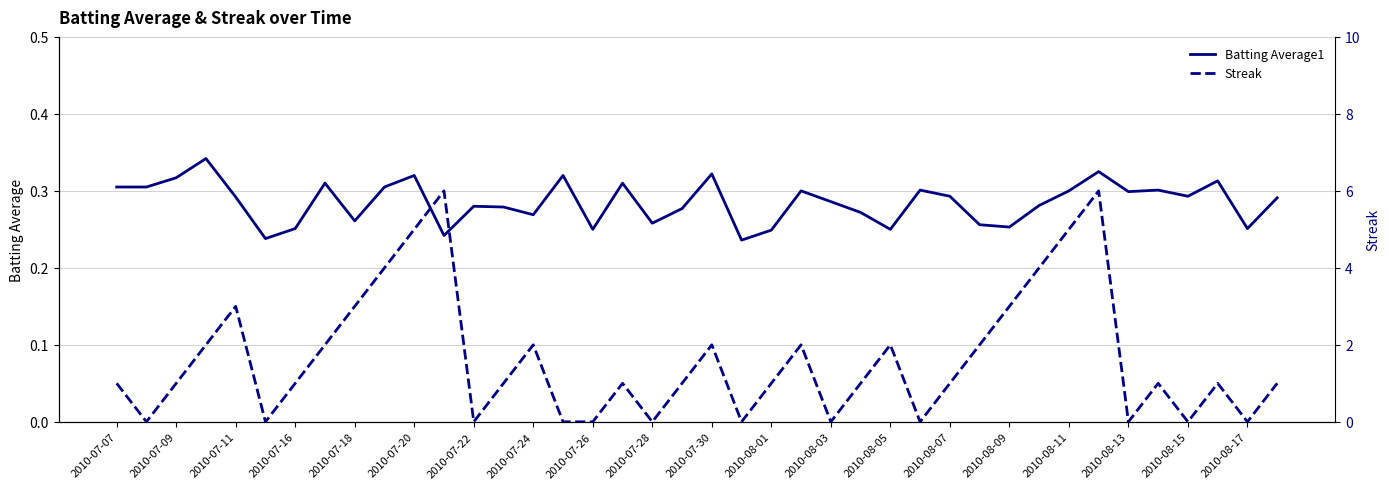

Is it true that Batting Average1 equals 0.1 at 2010-08-01?

False